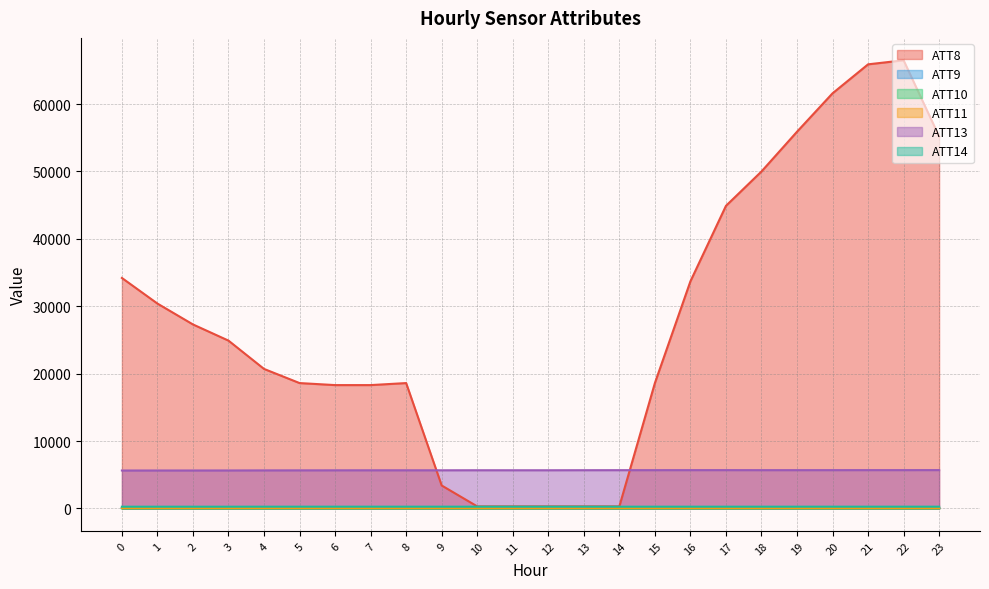

What is the sum of the ATT8 values at 3 and 23?

80100.0